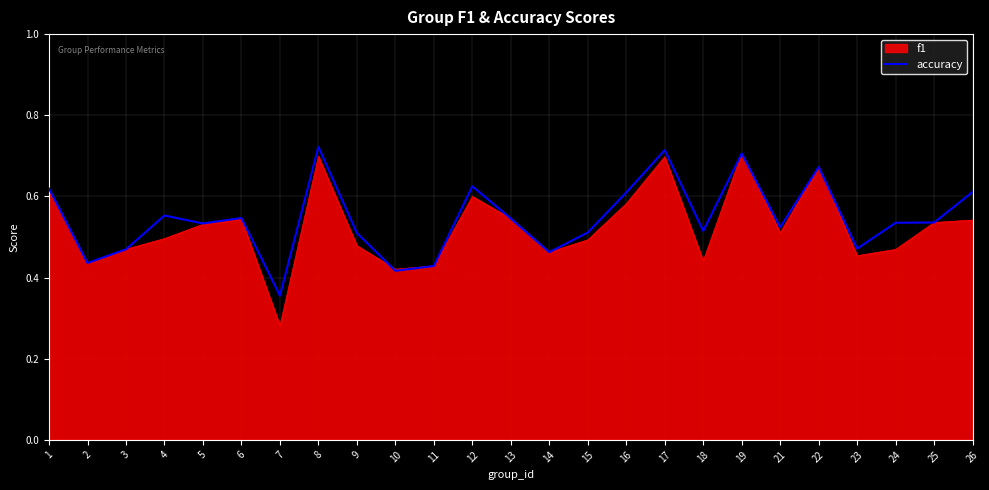

Which series has the largest range (max minus min)?

f1